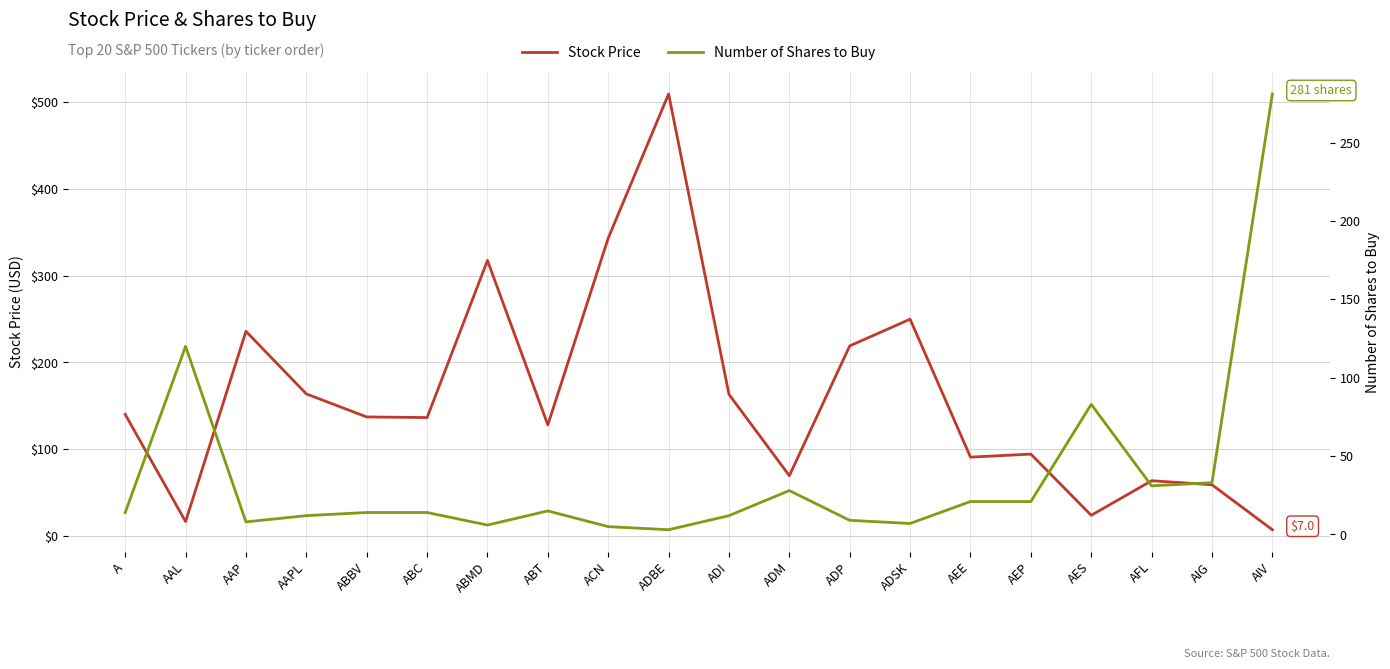

Count the number of data series in this chart.

2